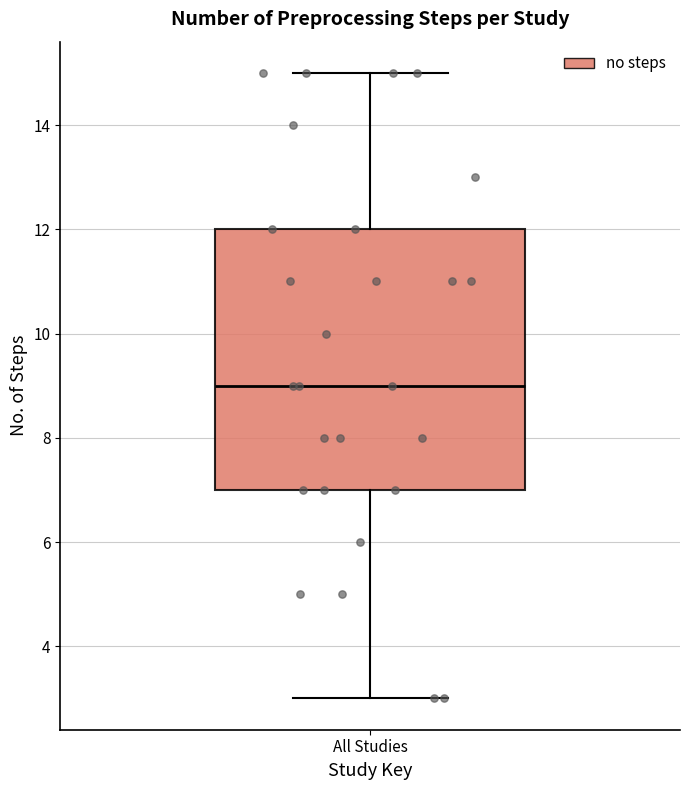

Where does the upper whisker of the box for All Studies end on the y-axis? The values are not printed on the chart, so give them approximately, as read against the axis.

15